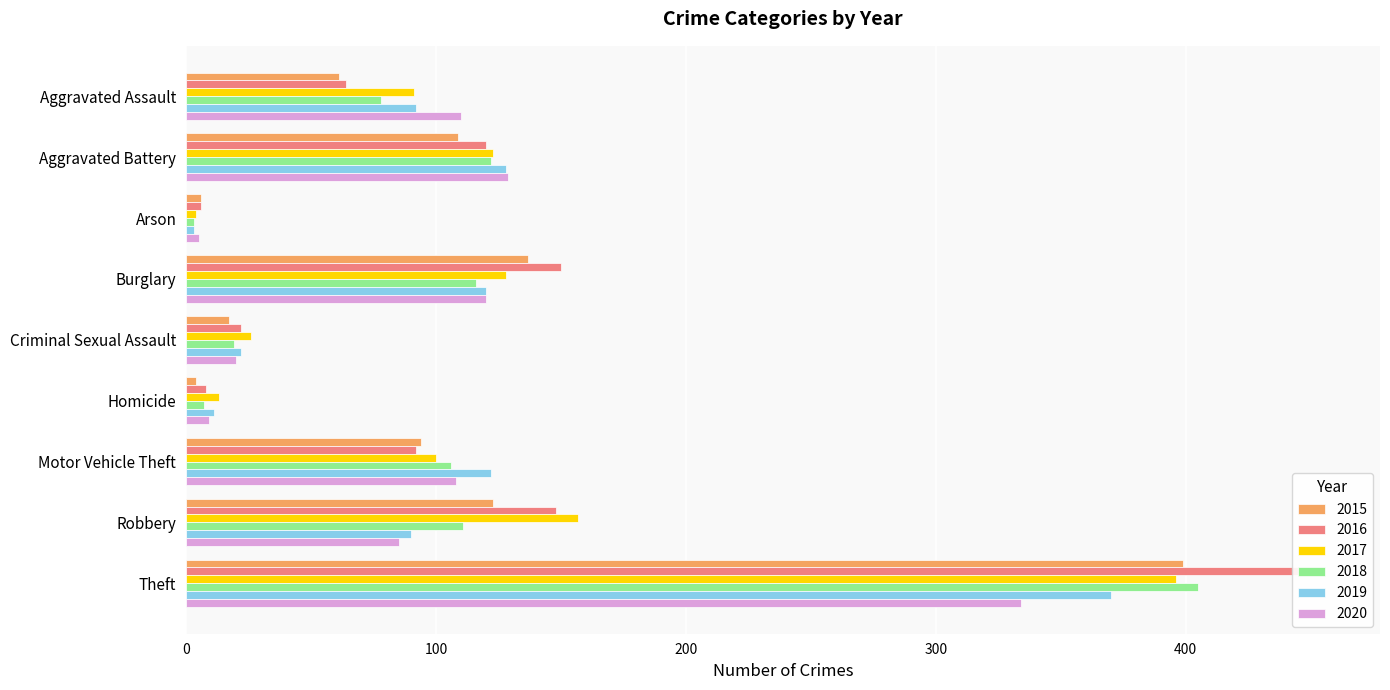

Reading left to right, transcribe all the data shown in this chart.

2015: 61	109	6	137	17	4	94	123	399
2016: 64	120	6	150	22	8	92	148	455
2017: 91	123	4	128	26	13	100	157	396
2018: 78	122	3	116	19	7	106	111	405
2019: 92	128	3	120	22	11	122	90	370
2020: 110	129	5	120	20	9	108	85	334